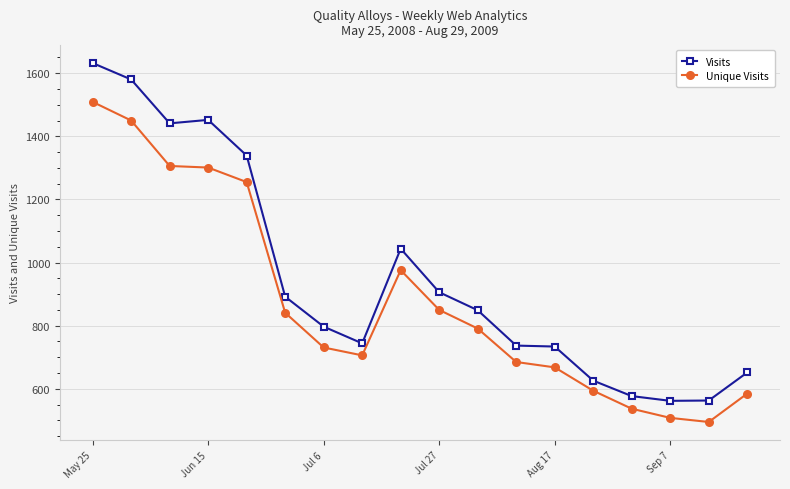

What is the difference between the maximum and minimum values in the Unique Visits series?

1014